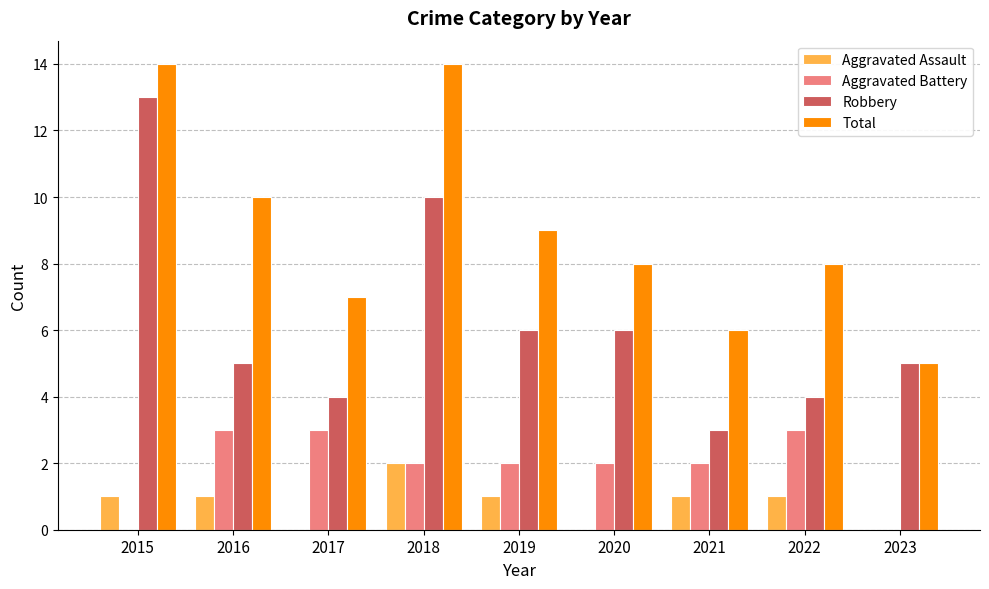

What is the highest value of the Total series?

14